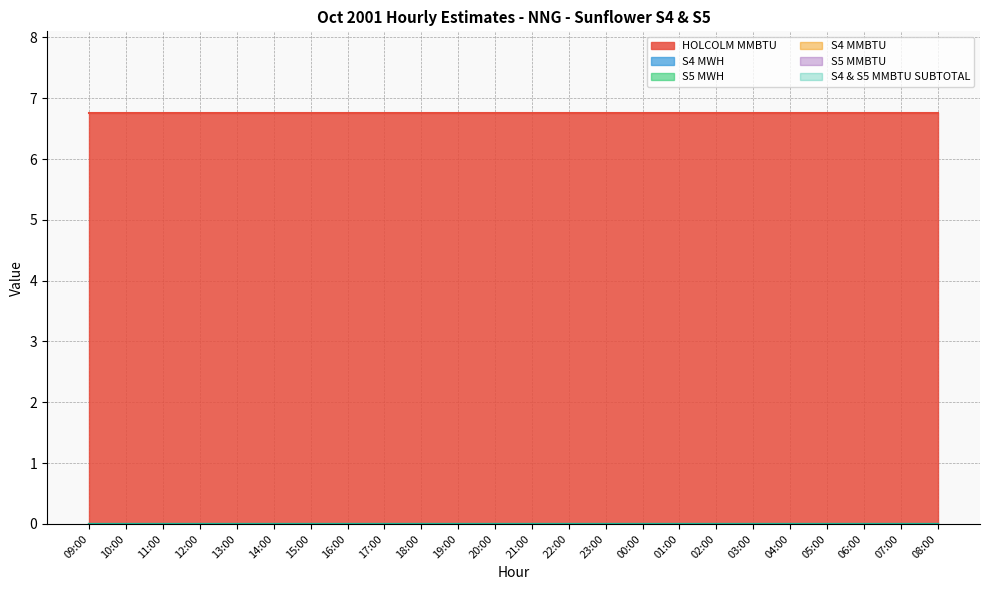

True or false: S4 MWH and S4 MMBTU intersect in this chart.

False